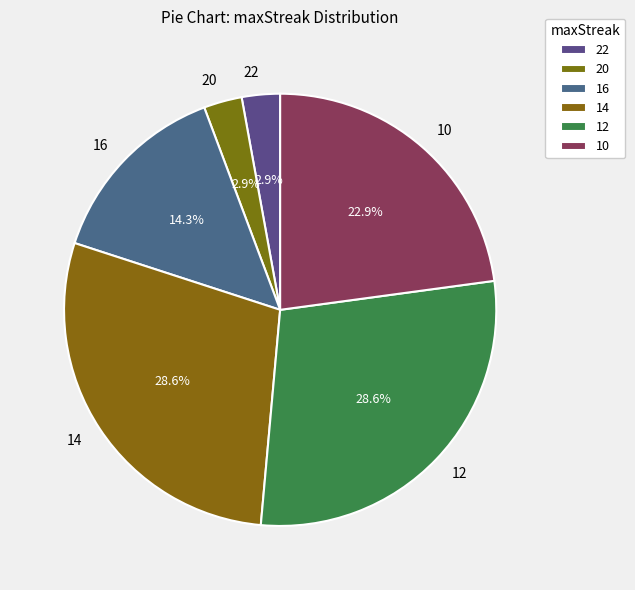

What is the total percentage of 10 and 20?

25.7%